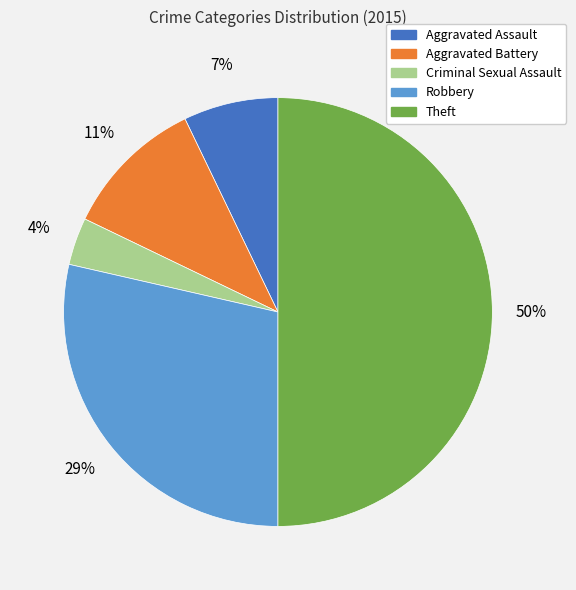

What is the largest slice in the pie chart?

Theft